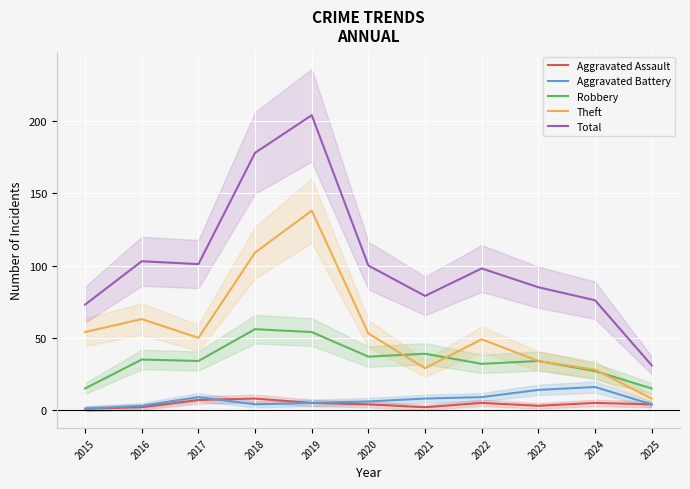

At which label does Total reach its peak?

2019